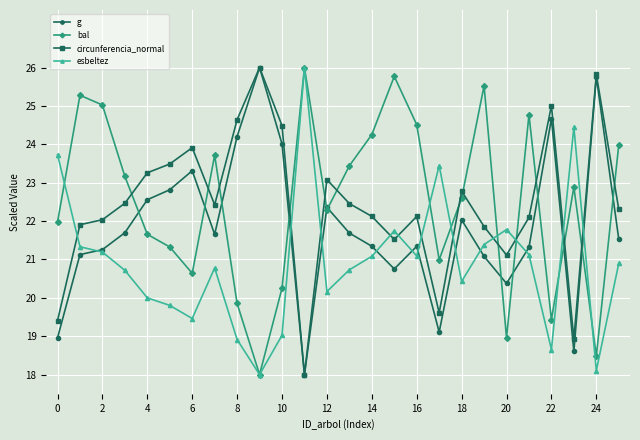

What is the minimum value shown in the chart?

18.0